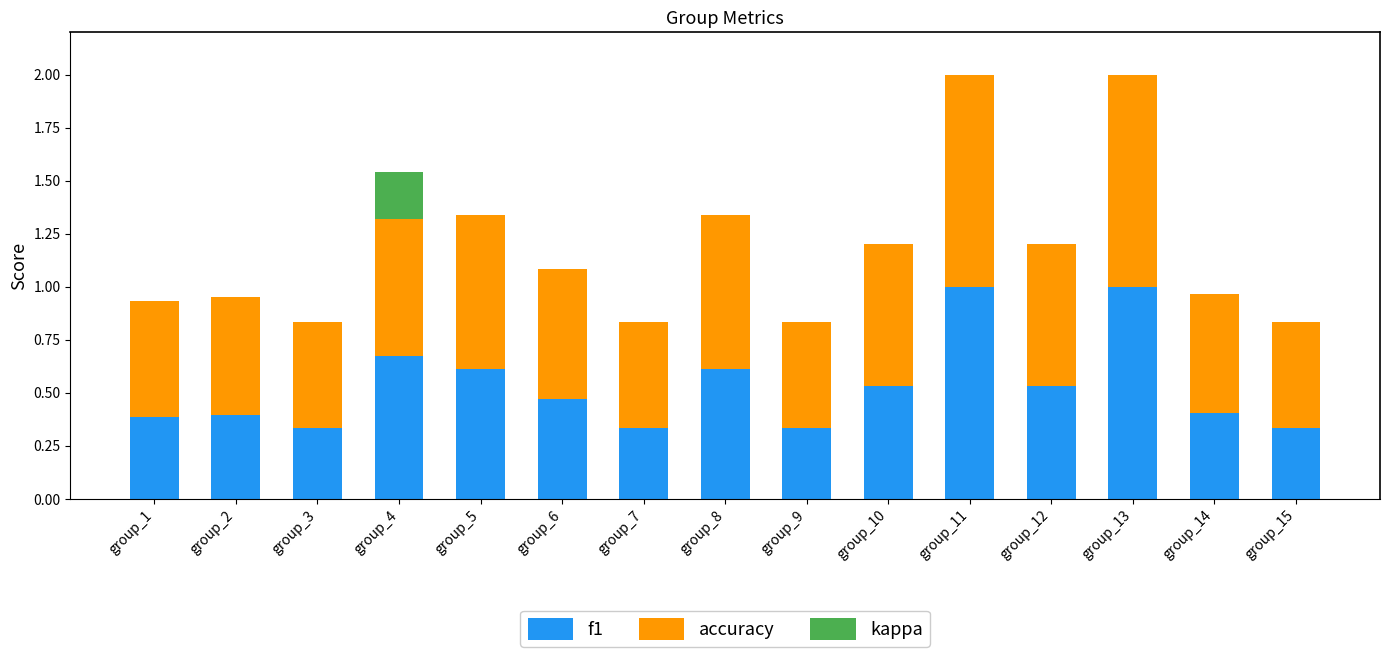

How many categories are shown in the chart?

15